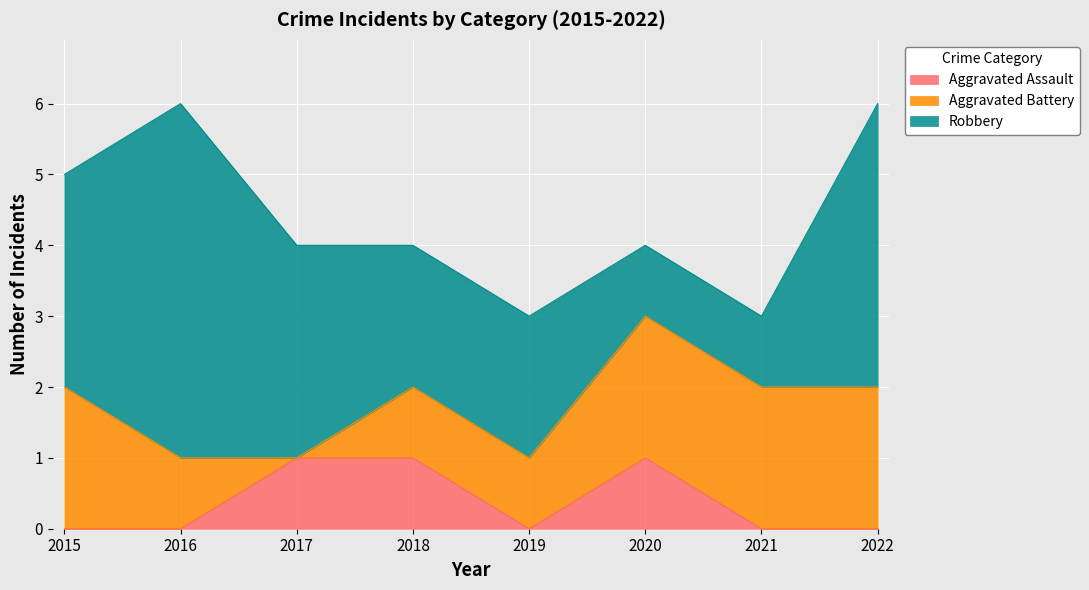

True or false: Aggravated Assault and Aggravated Battery cross at least once.

True